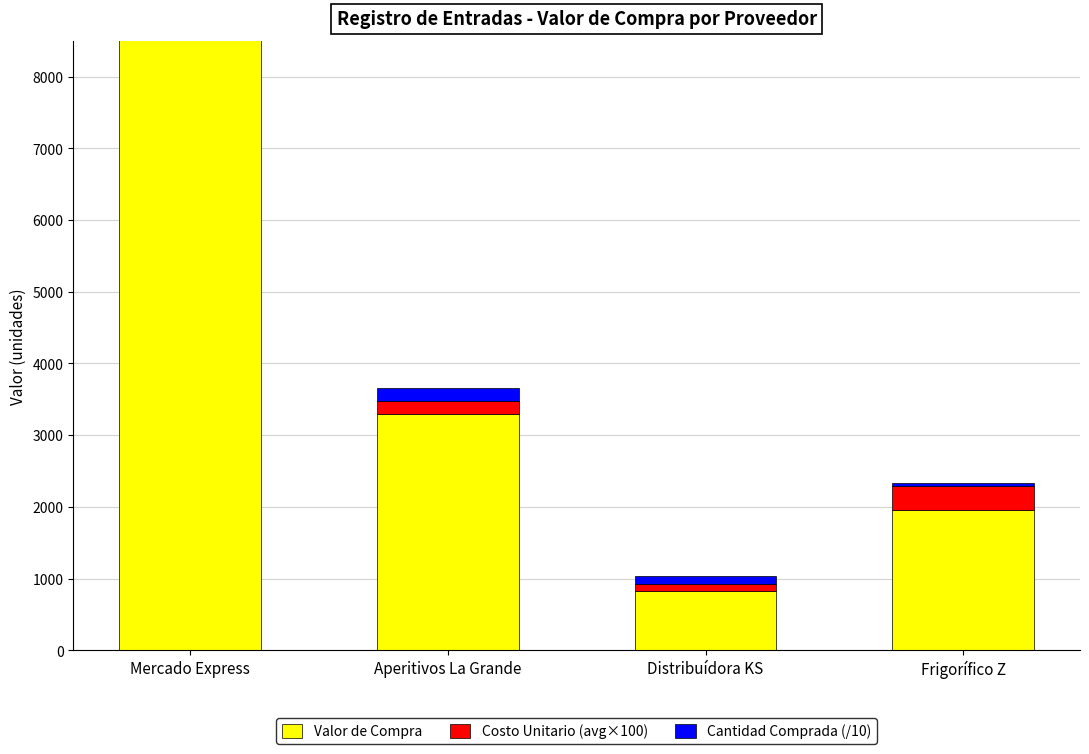

What is the approximate value of Costo Unitario (avg×100) at Frigorífico Z?

325.0